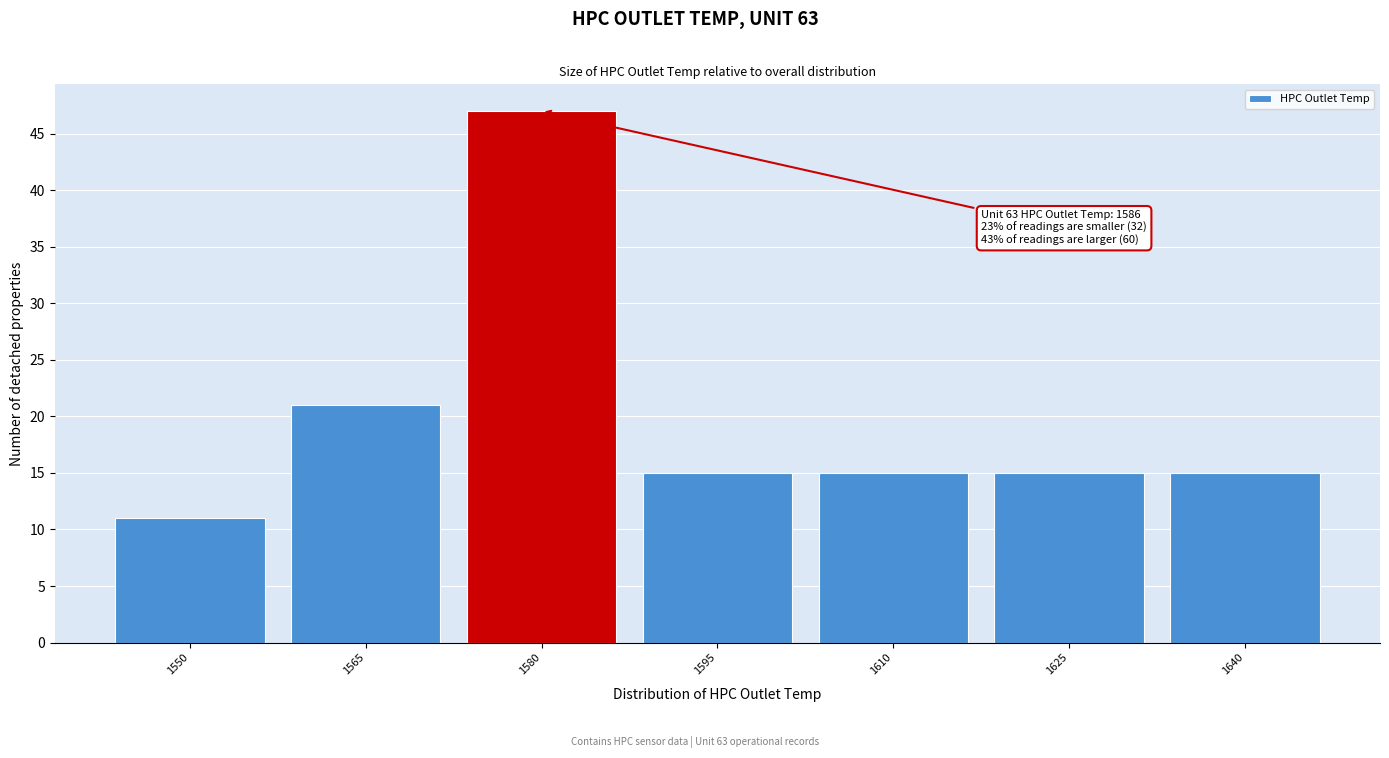

Reading left to right, what are all the values shown in this chart?

1550=11	1565=21	1580=47	1595=15	1610=15	1625=15	1640=15